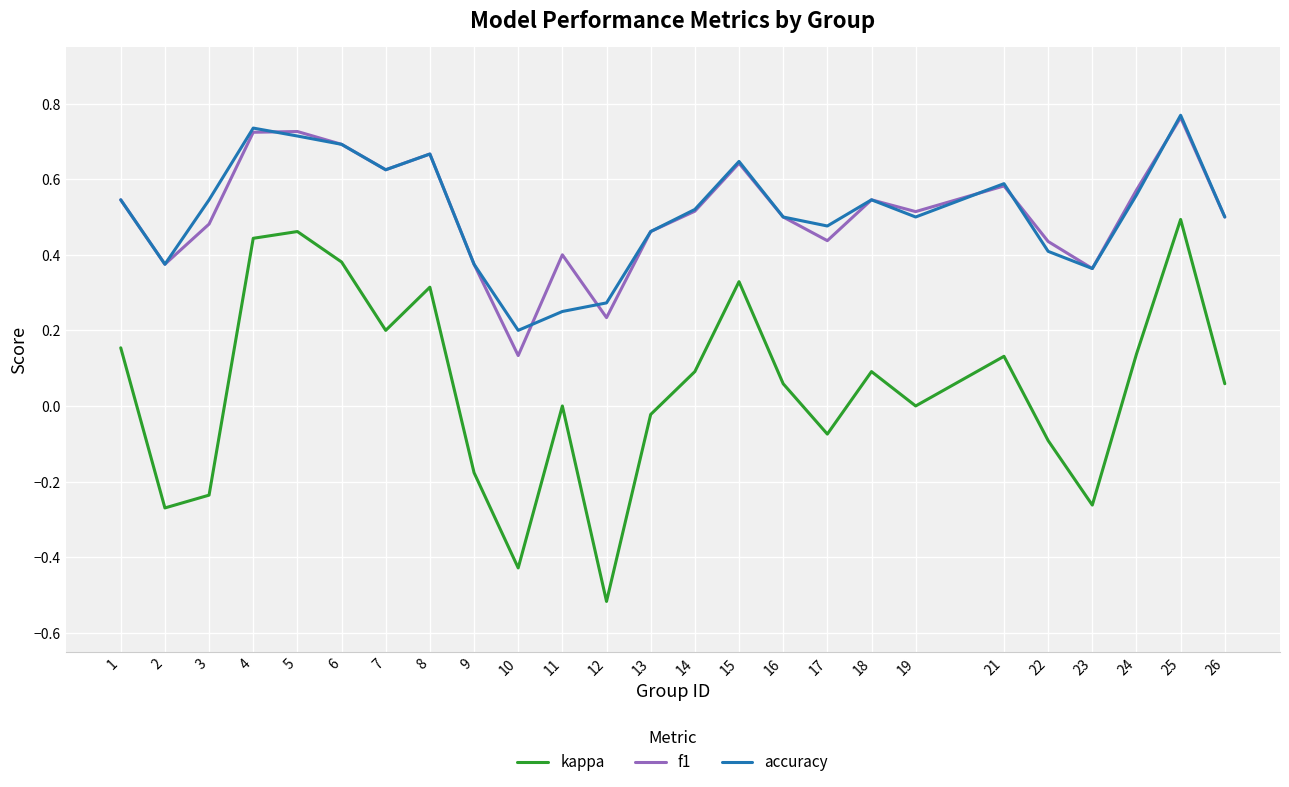

At which category does the chart reach its peak across all series?

25